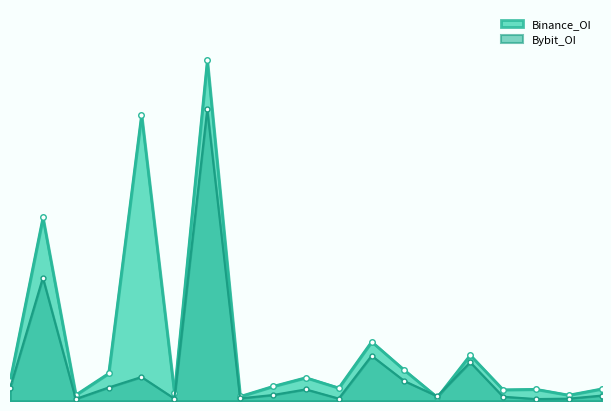

At which category is the sum across all series the highest?

ADA